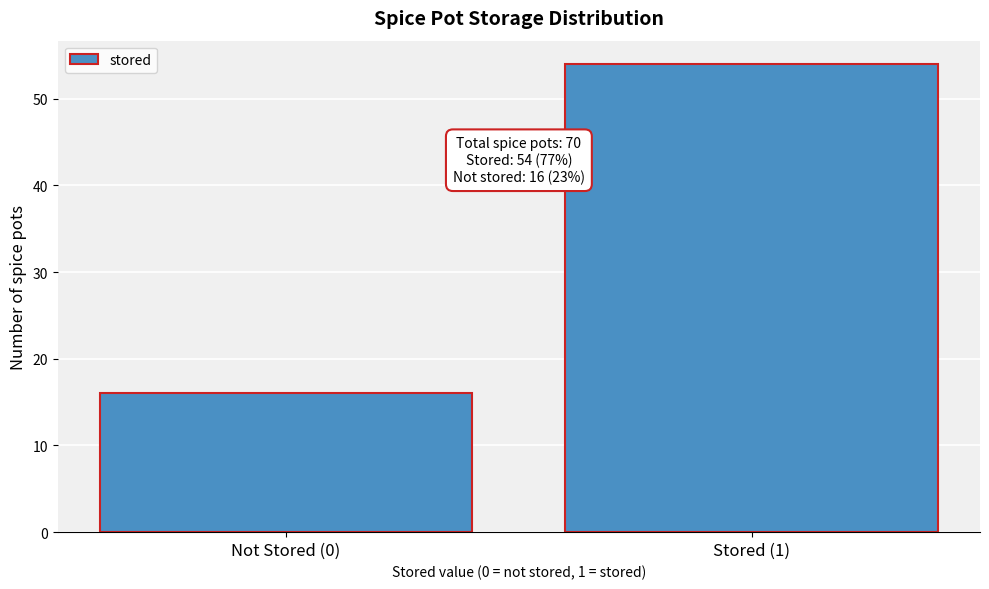

Reading right to left, list all the values displayed in this chart.

54	16